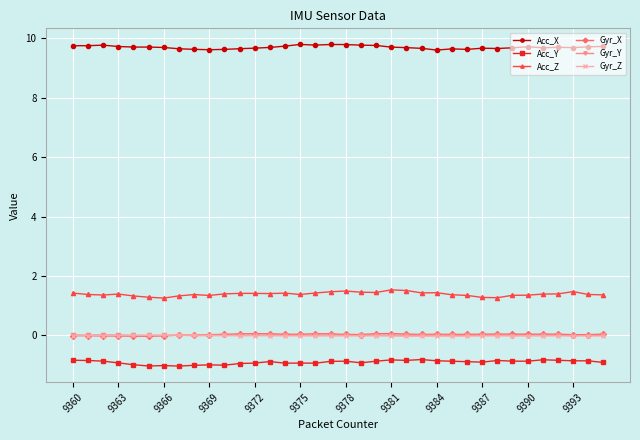

True or false: Acc_X and Acc_Y cross at least once.

False